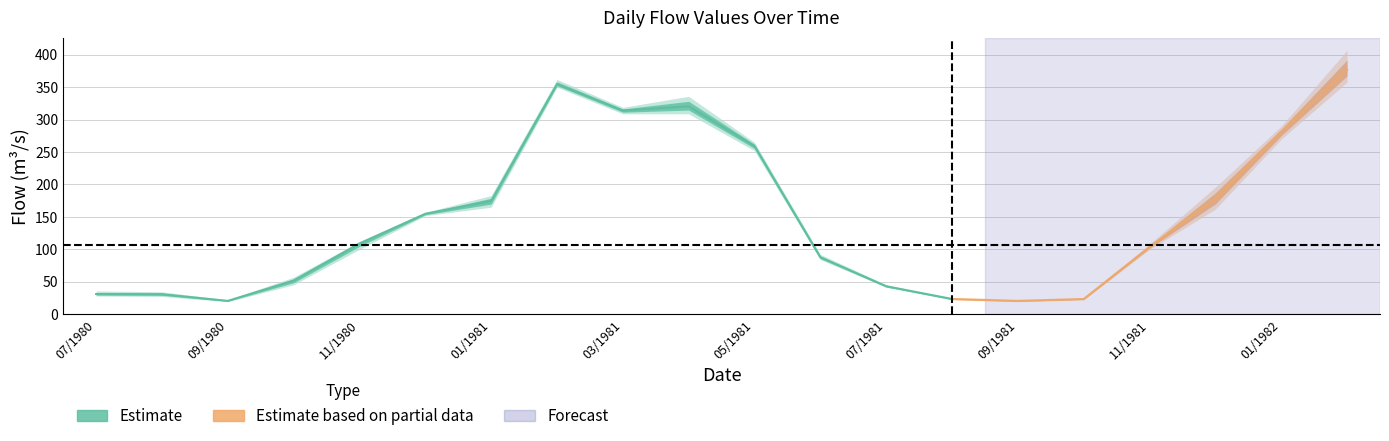

True or false: Vazao24 has more than 0 interior local peaks.

True